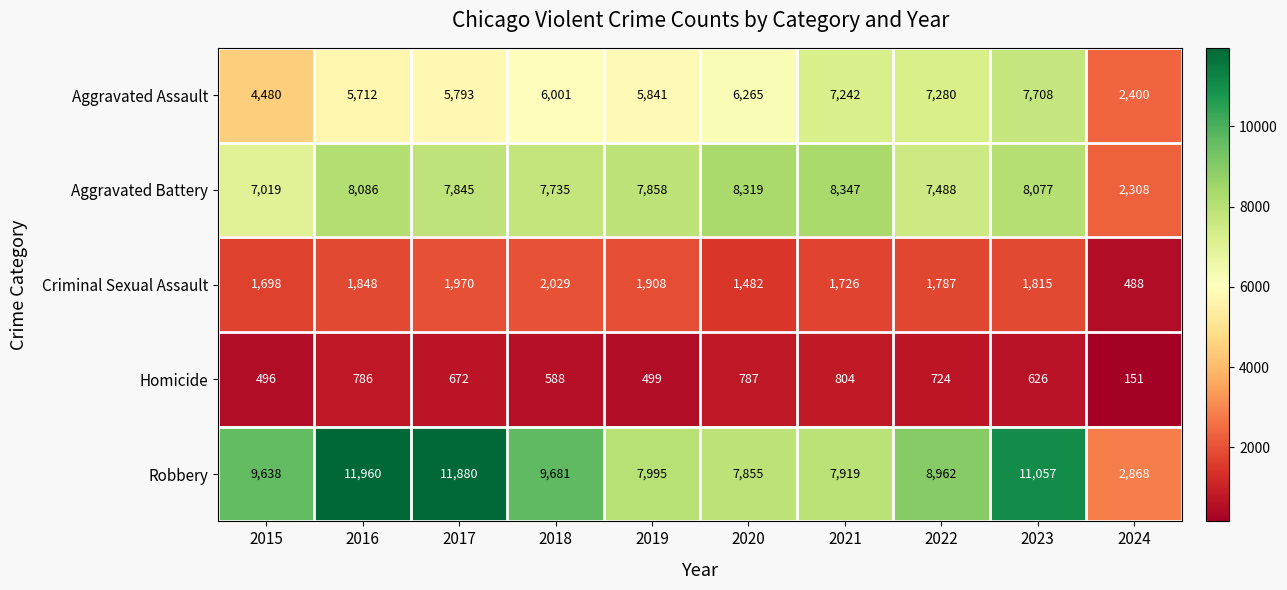

What is the spread (max minus min) of values at 2023?

10431